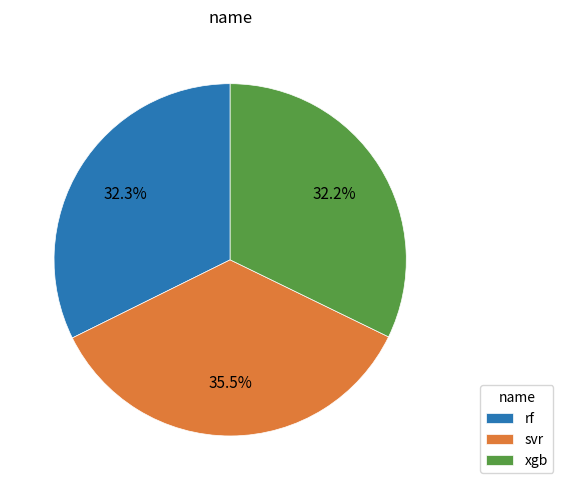

Does any single category account for the majority?

No